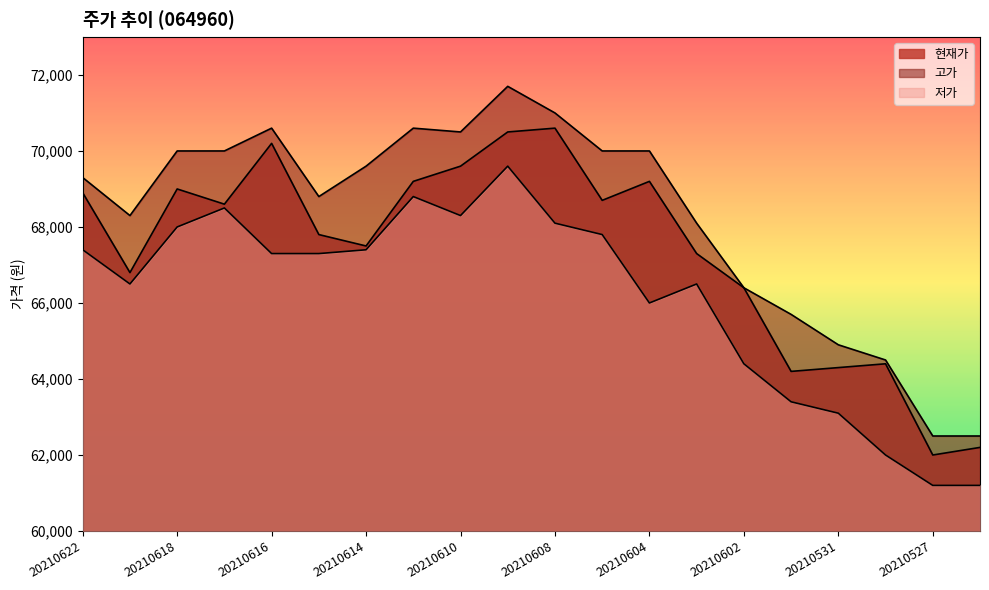

What is the total value across all series at 20210610?

208400